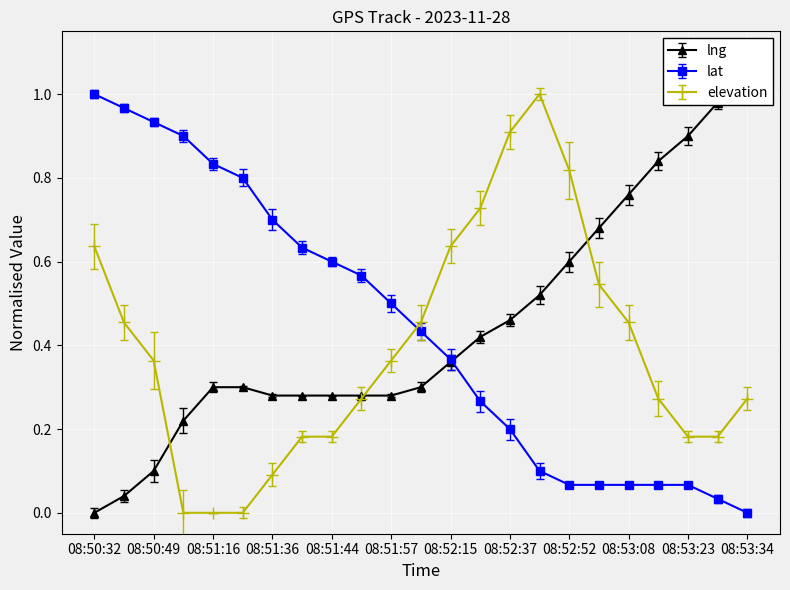

How many values in lat are above zero?

22